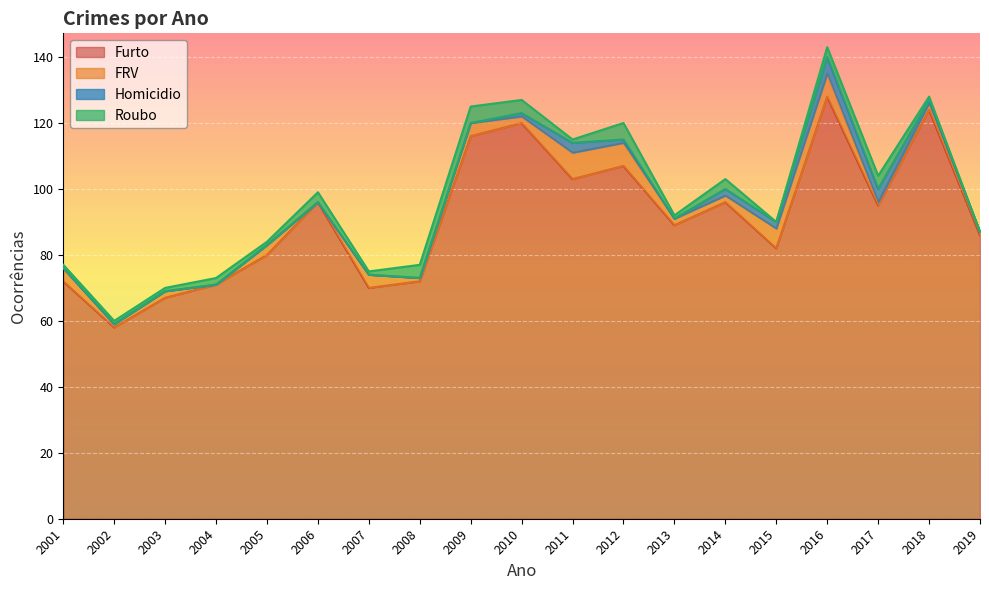

Reading left to right, transcribe all the data shown in this chart.

Furto: 72	58	67	71	80	96	70	72	116	120	103	107	89	96	82	128	95	124	86
FRV: 4	1	2	0	3	0	4	1	4	2	8	7	2	2	6	7	1	2	1
Homicidio: 0	0	0	0	0	0	0	0	0	1	3	1	0	2	2	5	4	1	0
Roubo: 1	1	1	2	1	3	1	4	5	4	1	5	1	3	0	3	4	1	0